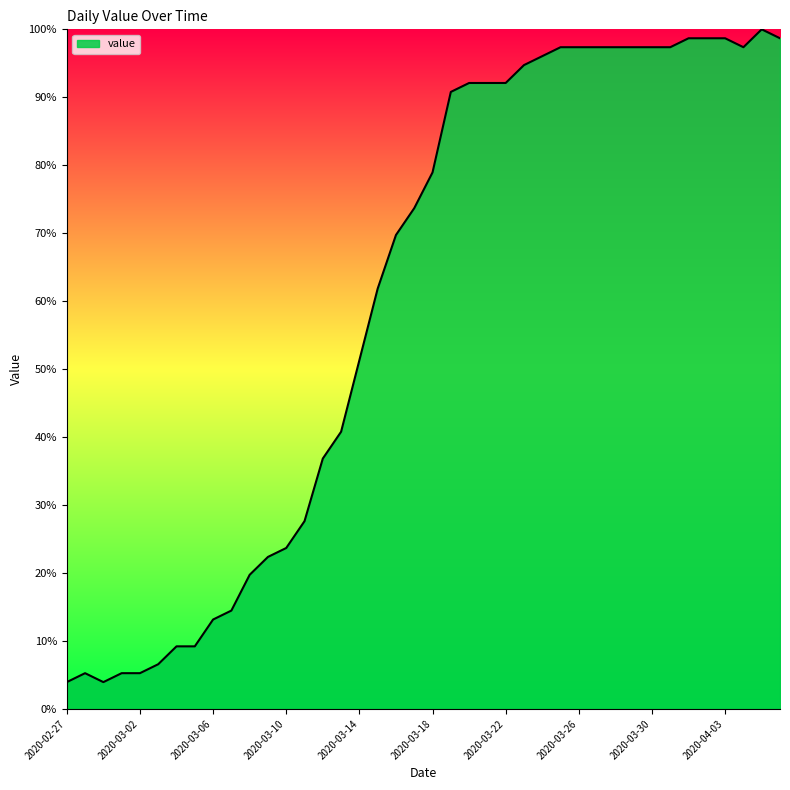

What is the minimum value shown in the chart?

3.9